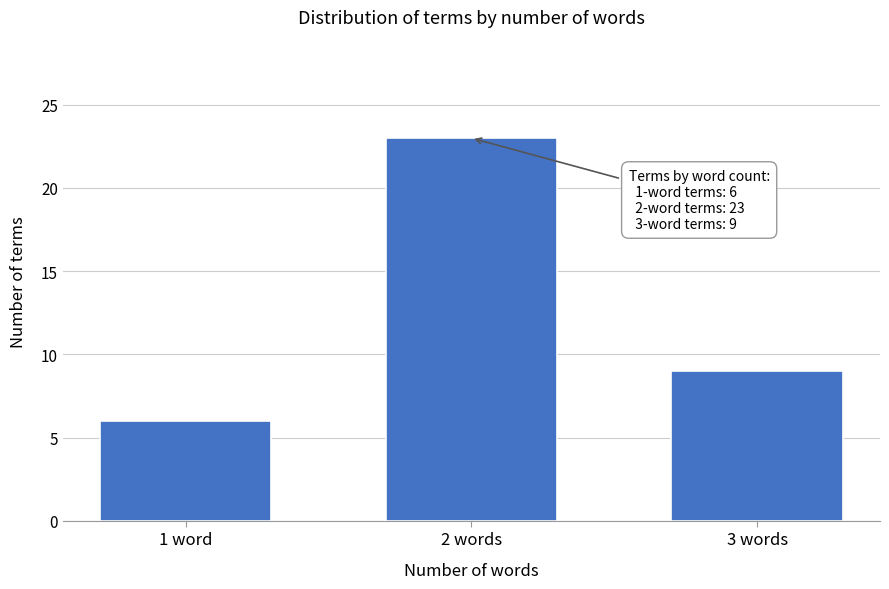

Reading right to left, what are all the values shown in this chart?

9	23	6